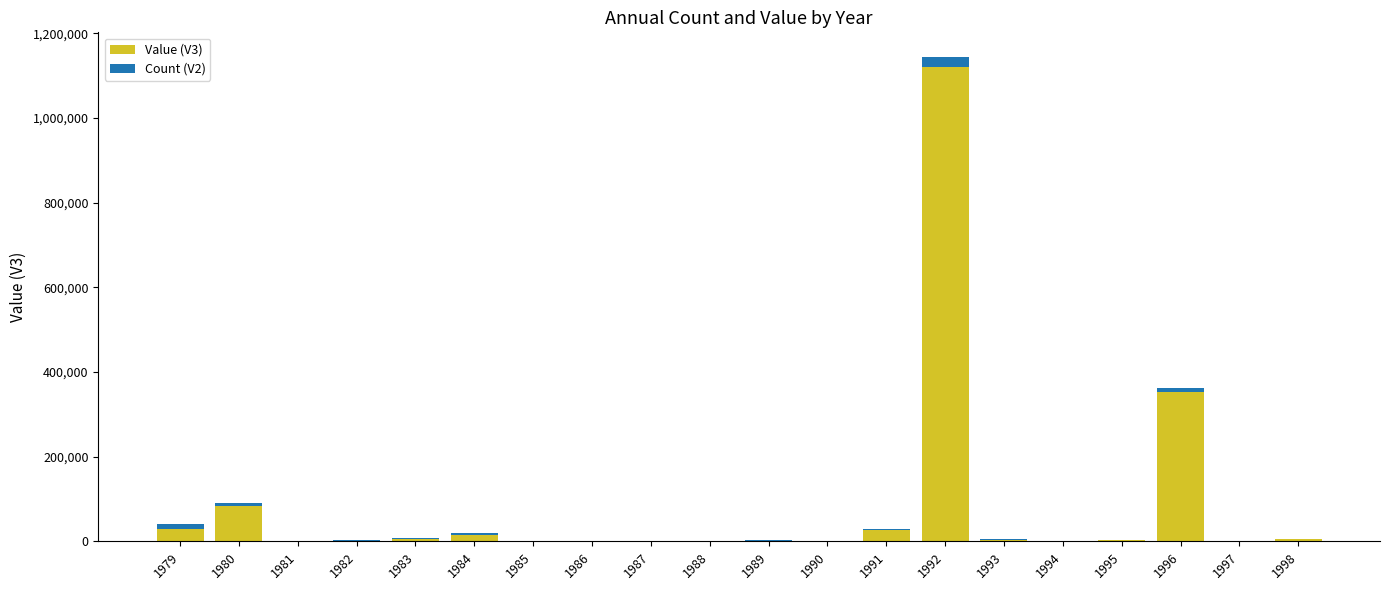

What is the highest value of the Value (V3) series?

1121098.0